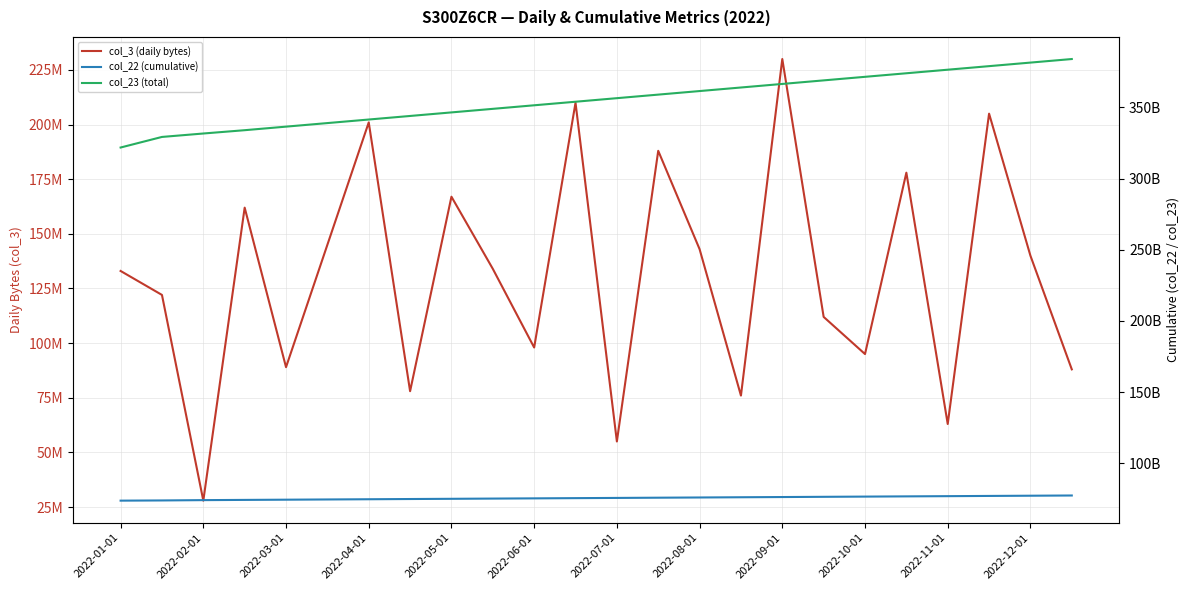

Between 18 and 21, which series saw the biggest shift?

col_23 (total)